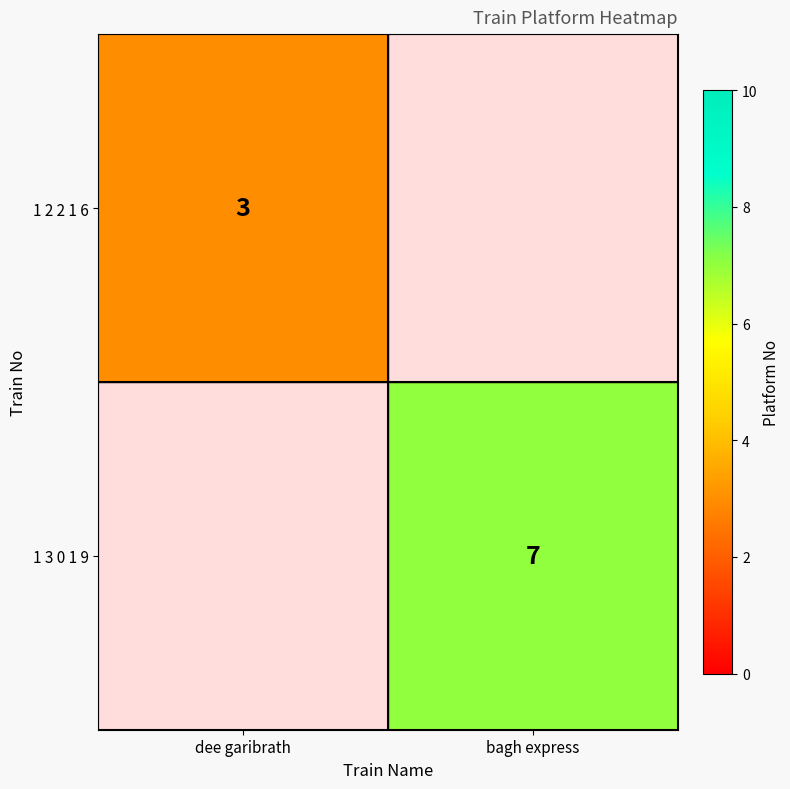

What is the greatest value displayed?

7.0